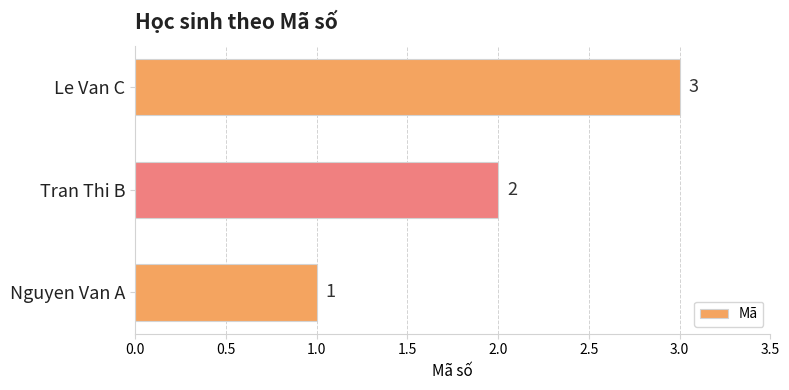

How many data points are less than 2?

1